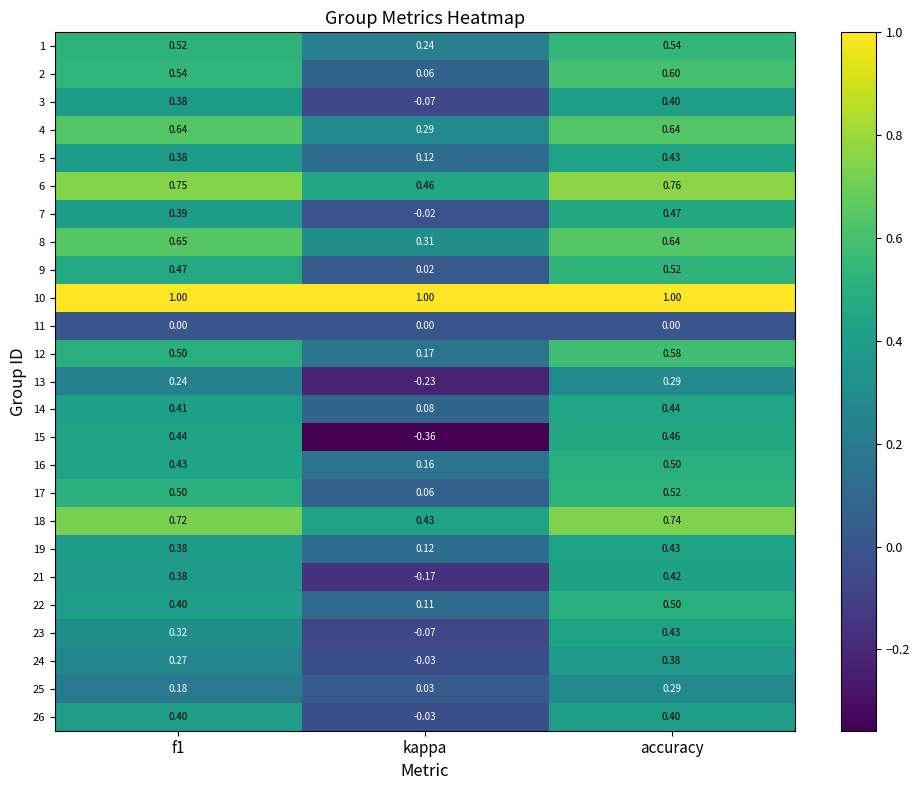

Is the value of 21 at f1 greater than the value of 15 at f1?

No